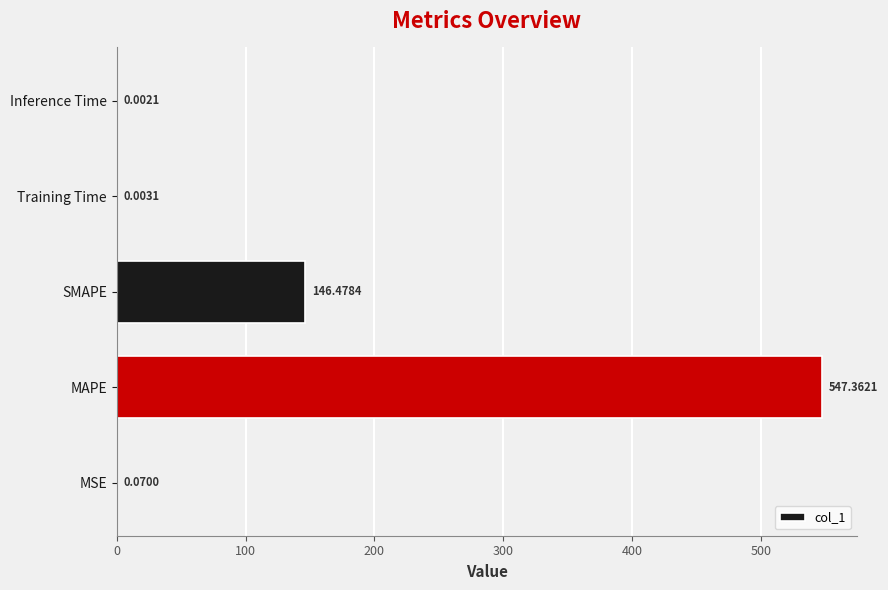

What is the sum of all values?

693.9